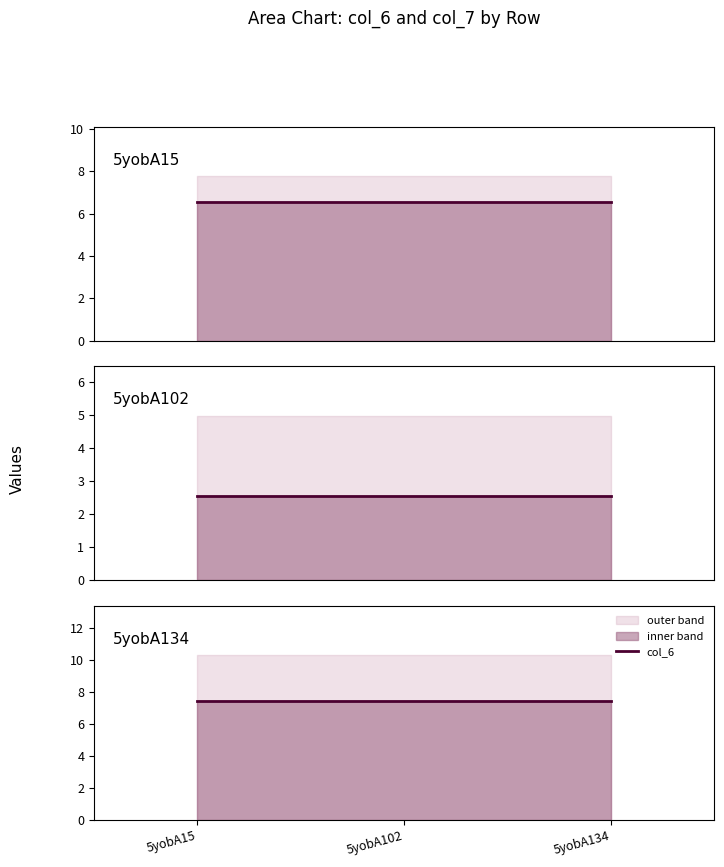

Is it true that col_6 equals 6.5 at 5yobA15?

True